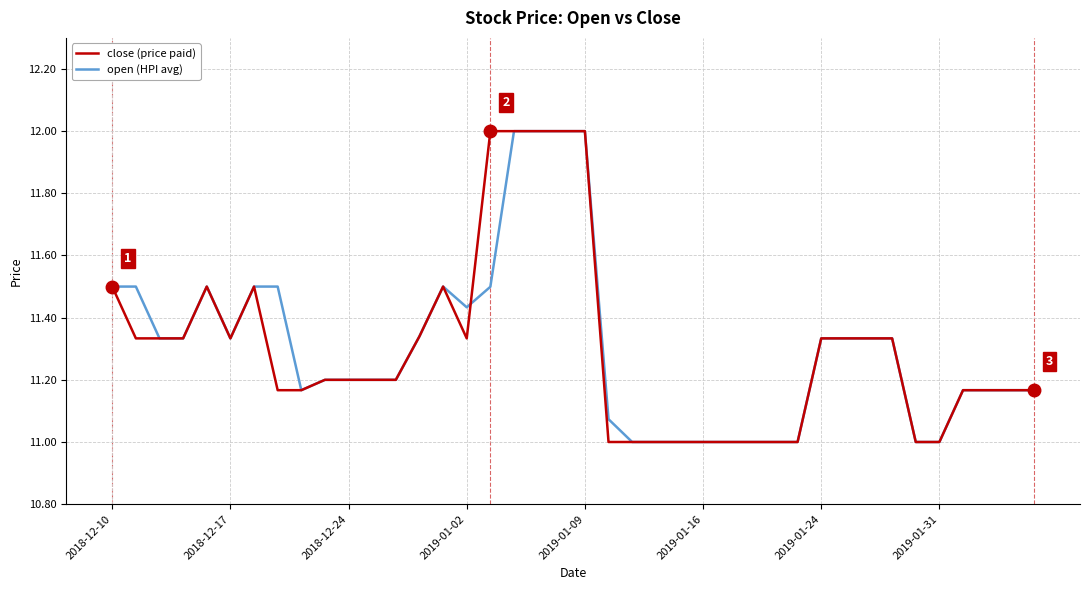

What is the greatest value displayed?

12.0